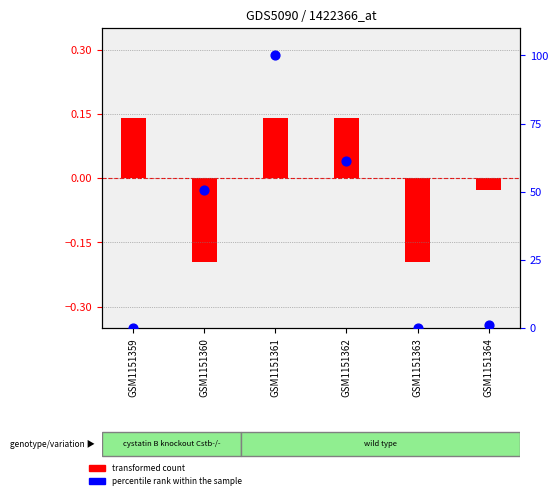

At how many categories does at least one series exceed 10?

3